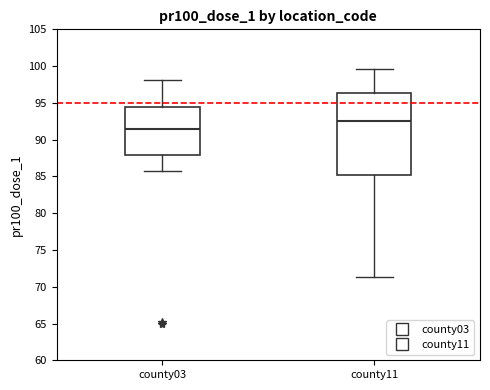

Reading left to right, transcribe this box plot: for each box, give where its median line is, the range the box spans, and where its two whiskers end, as read against the y-axis. The values are not printed on the chart, so give them approximately, as read against the axis.

county03: median 91.5, box 88.0 to 94.5, whiskers 86.0 to 98.0
county11: median 92.5, box 85.0 to 96.5, whiskers 71.5 to 99.5